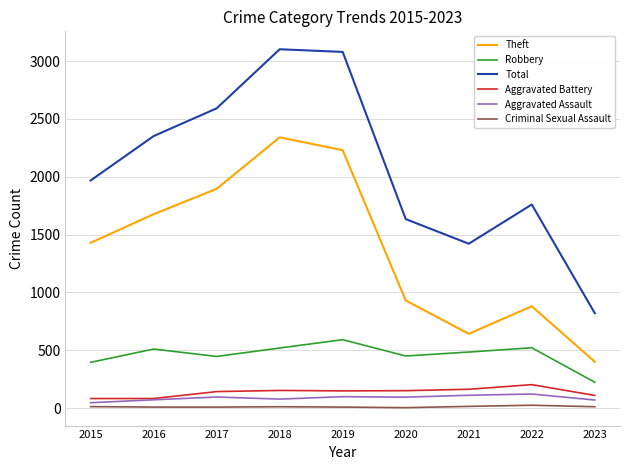

Where is Theft nearest to the value 1370?

2015